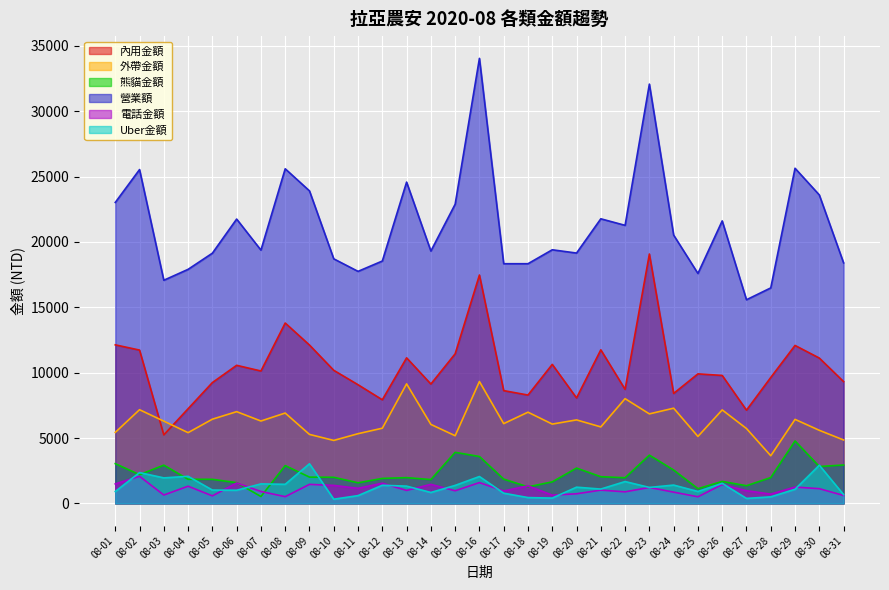

At which category does 電話金額 reach its first local valley?

08-03